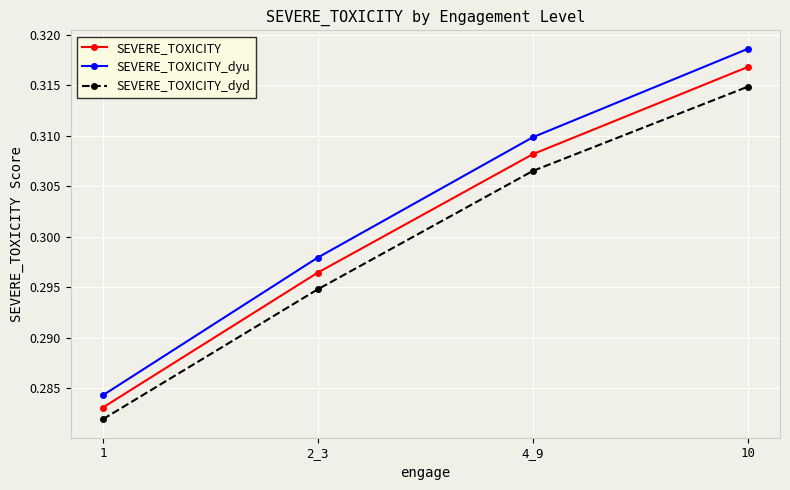

True or false: SEVERE_TOXICITY_dyu and SEVERE_TOXICITY_dyd cross at least once.

False